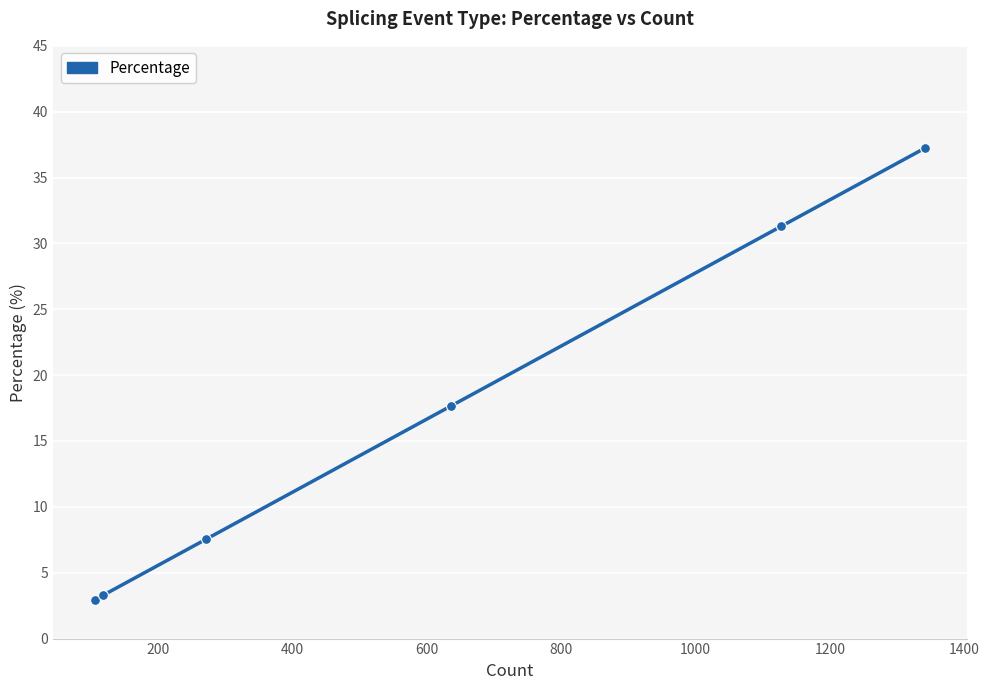

Between 118 and 1342, which is larger?

1342